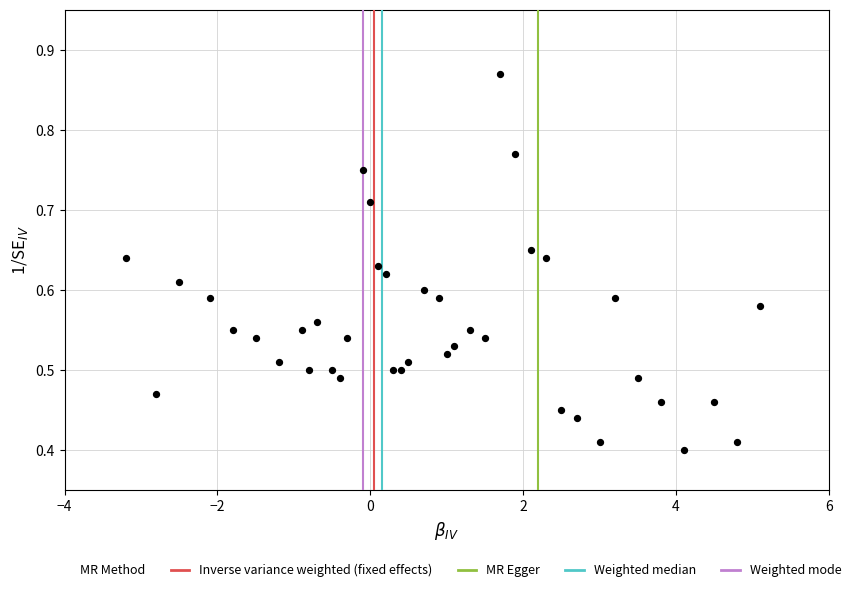

What is the range of X values (max minus min)?

8.3